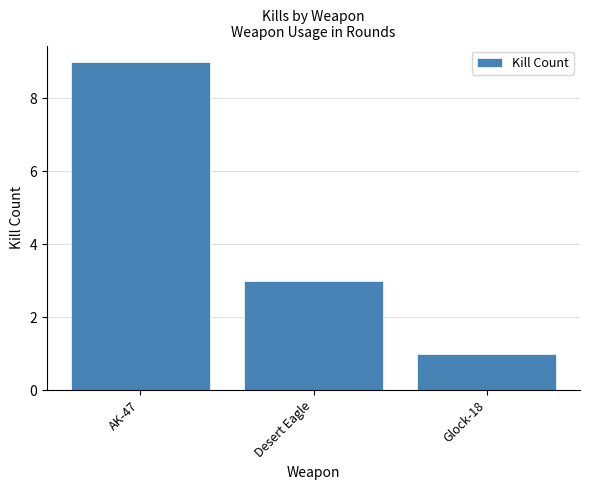

Which label corresponds to the largest value in the chart?

AK-47